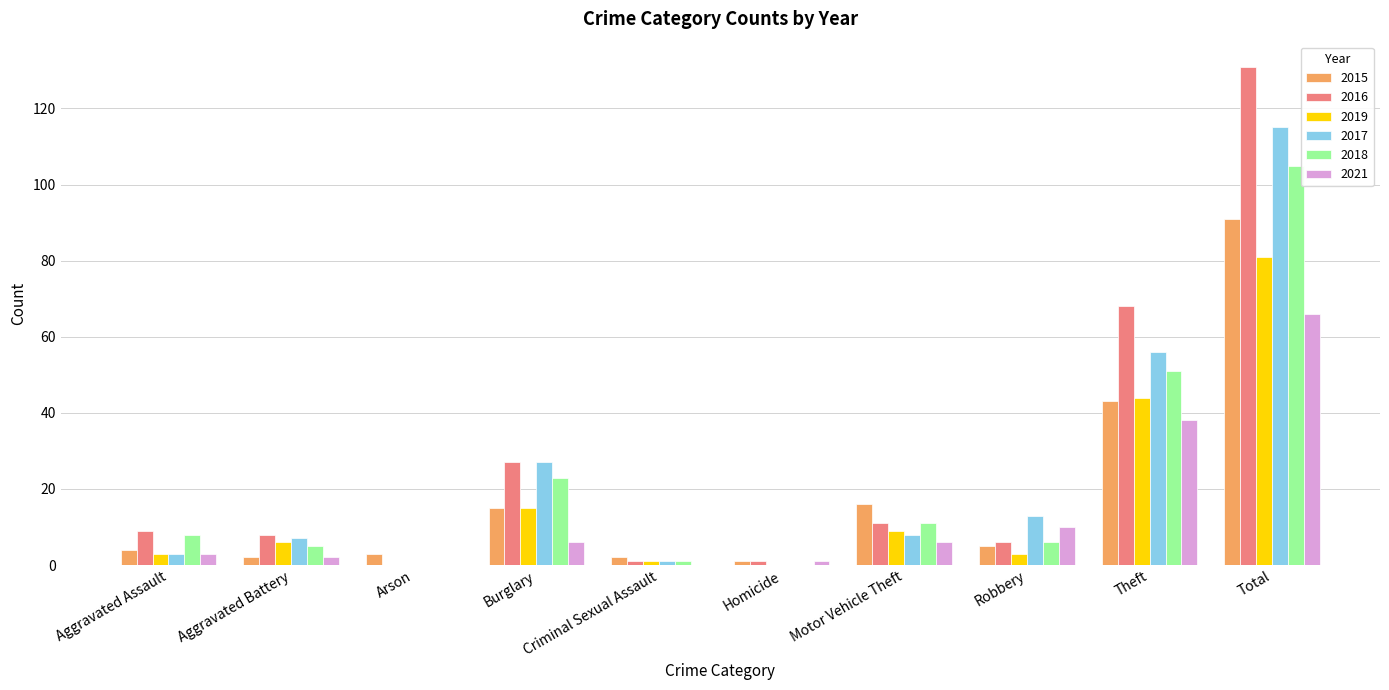

What are all the series names shown in the legend?

2015, 2016, 2019, 2017, 2018, 2021